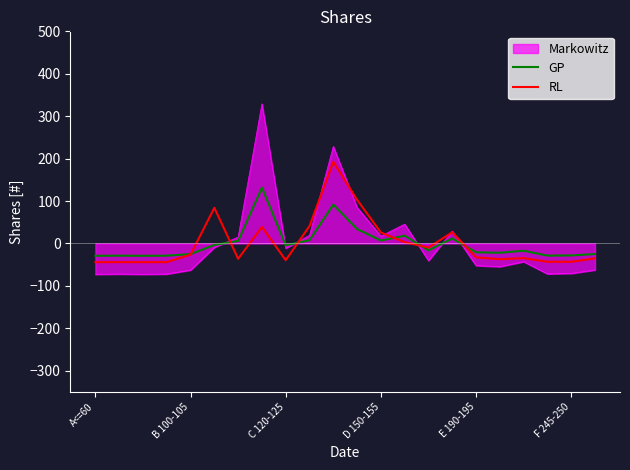

What is the minimum value shown in the chart?

-72.8